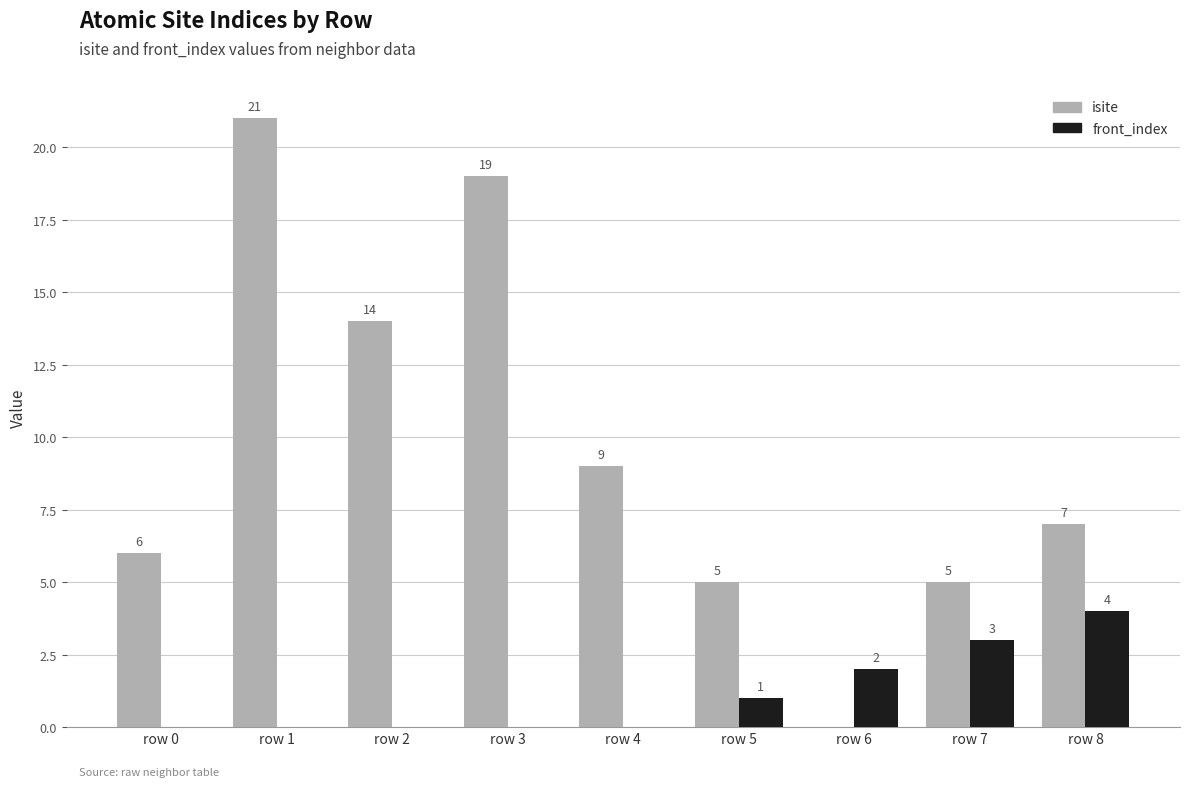

Count the number of categories in the chart.

9